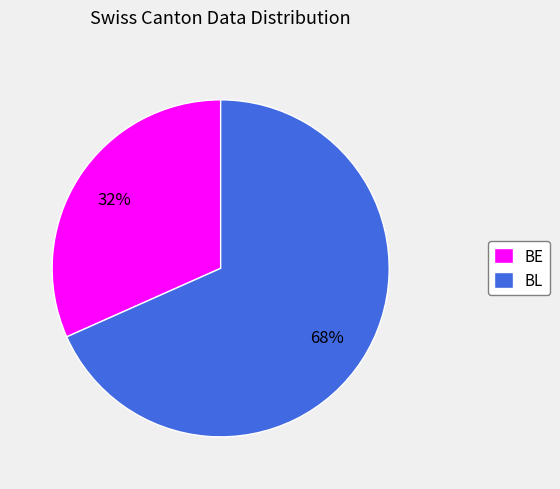

Which slice is the largest?

BL